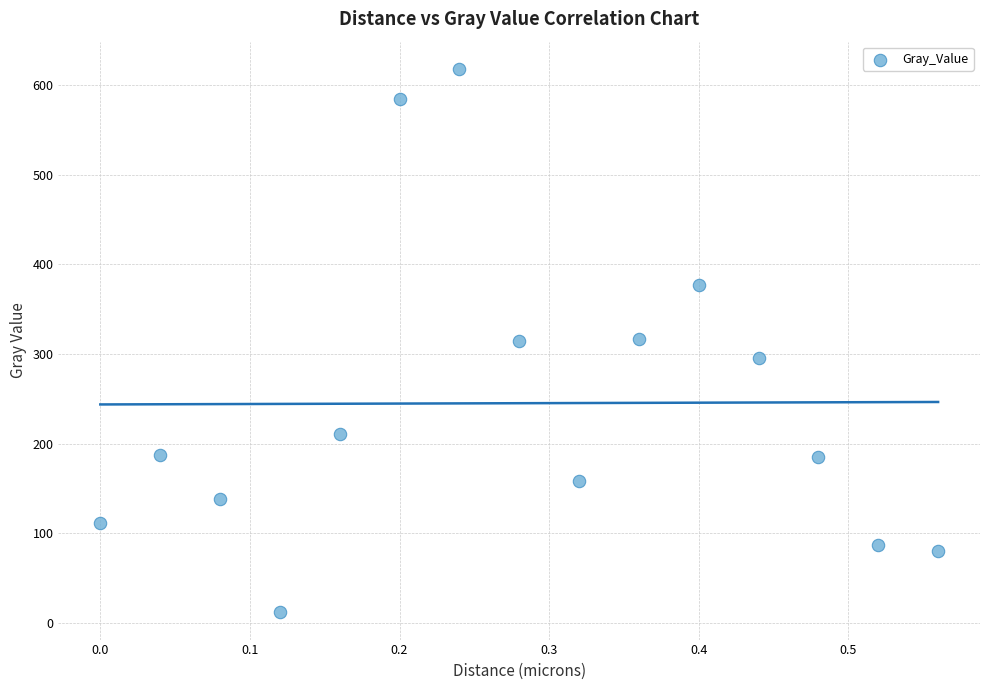

What is the range of Y values (max minus min)?

606.4